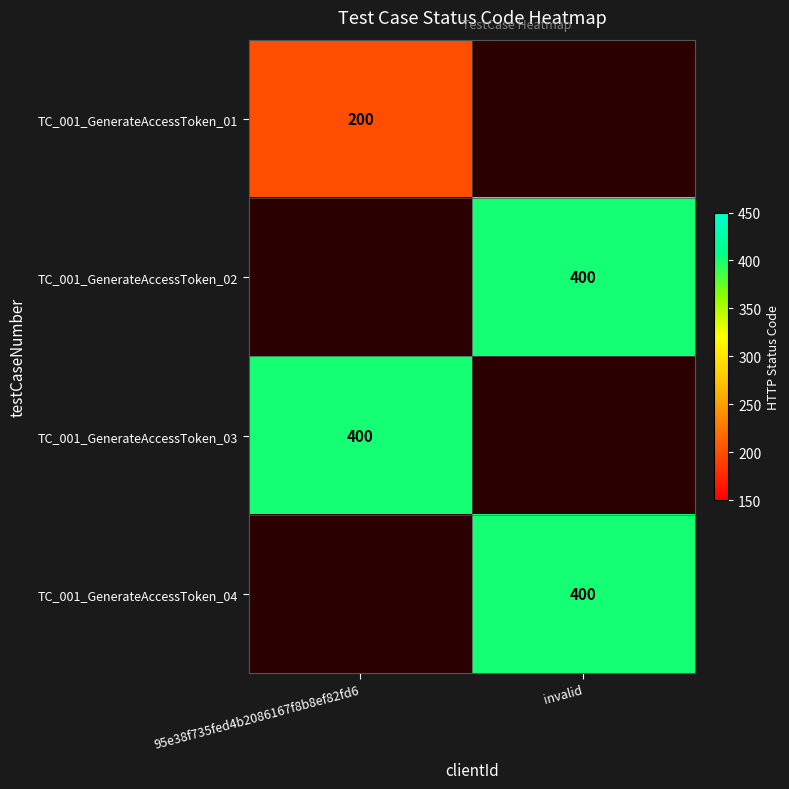

Is it true that TC_001_GenerateAccessToken_03 equals 176.9 at 95e38f735fed4b2086167f8b8ef82fd6?

False